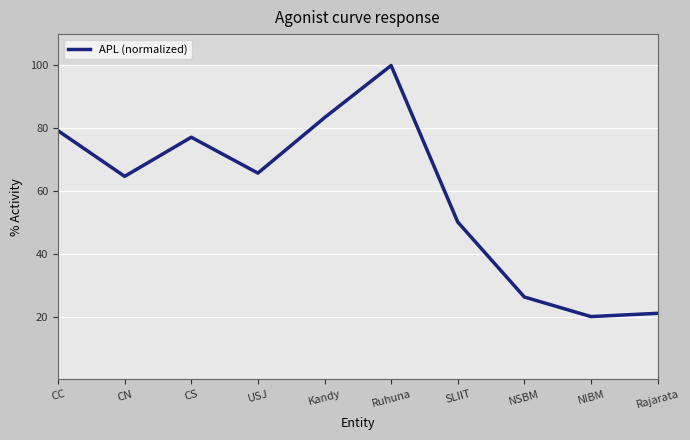

What is the sum of the values at USJ and SLIIT?

115.8